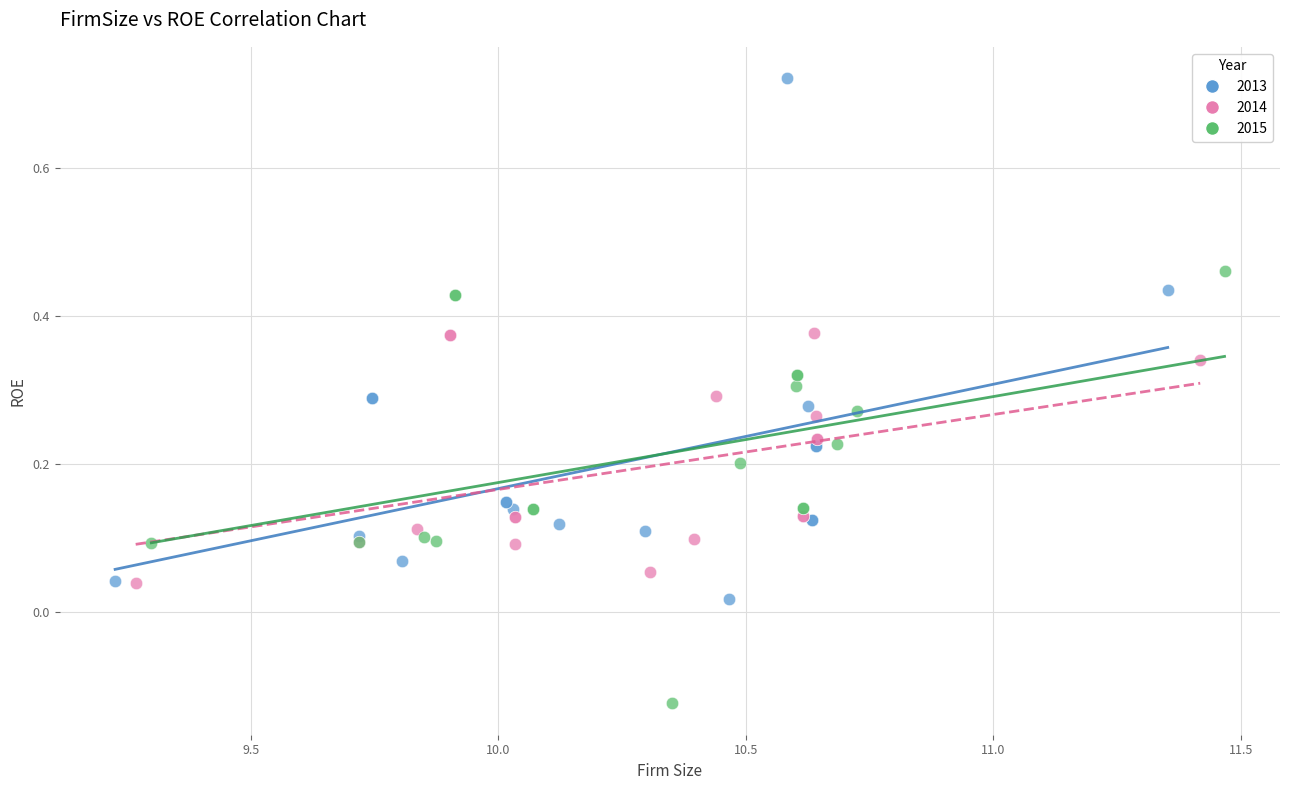

Which series has the largest Y range (max minus min)?

2013